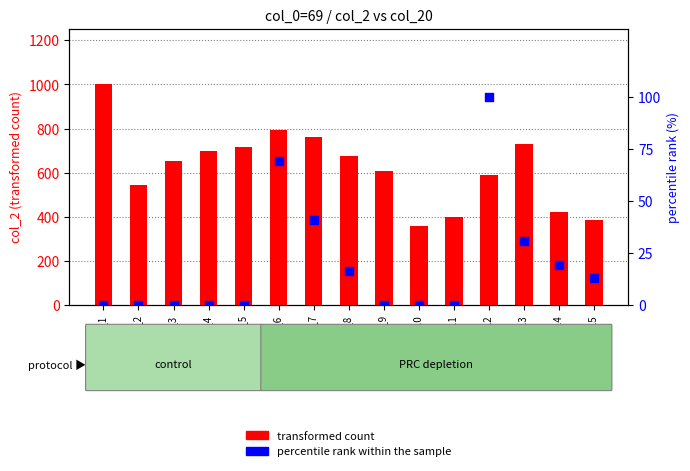

Is the value of percentile rank within the sample at Sample_13 greater than the value of transformed count at Sample_11?

No